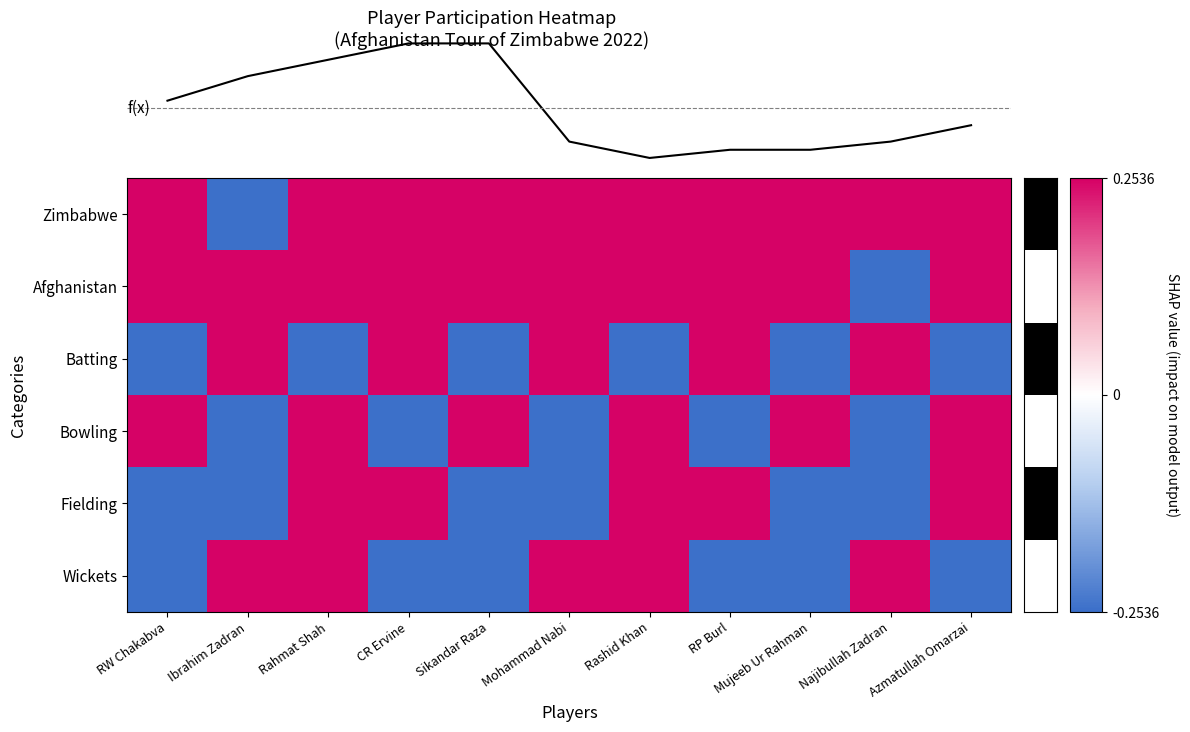

Is it true that Zimbabwe equals 0.2 at Rahmat Shah?

True